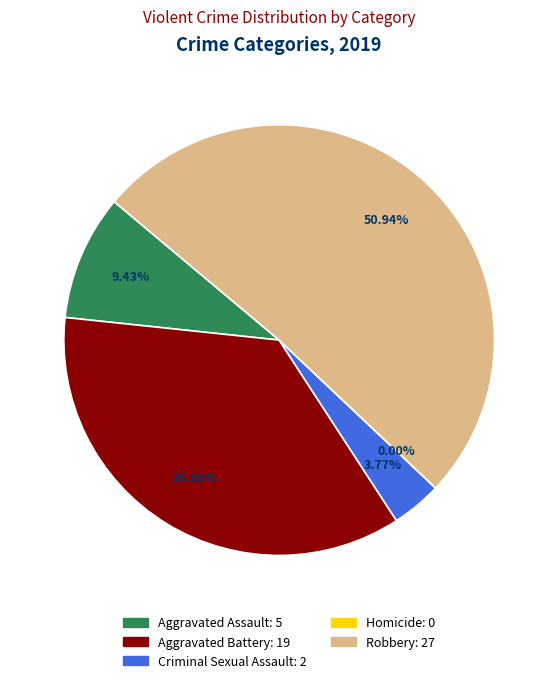

What percentage is the Aggravated Assault slice, to the nearest percent?

9%